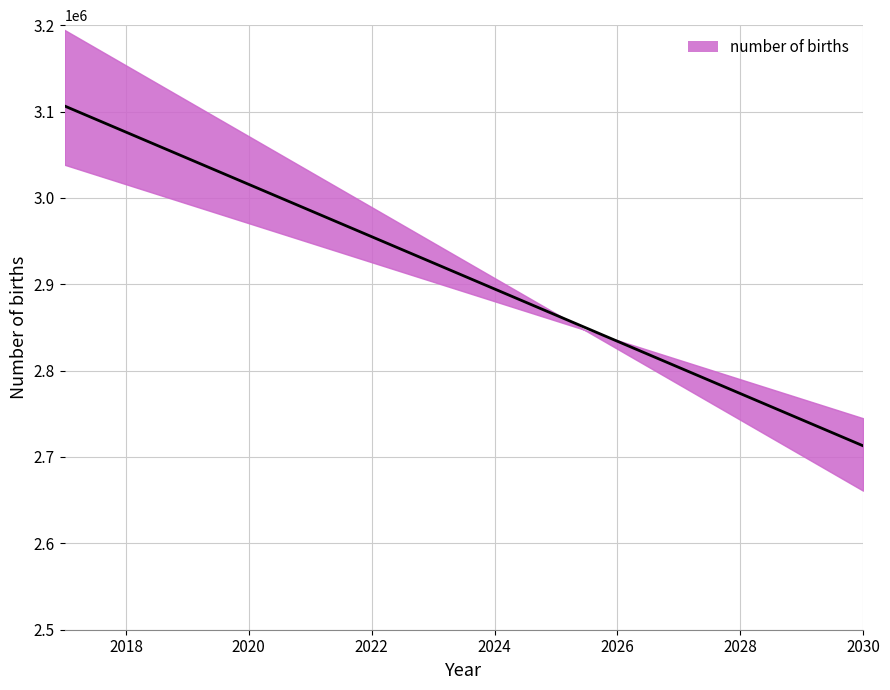

How many data points are less than 2924835?

7